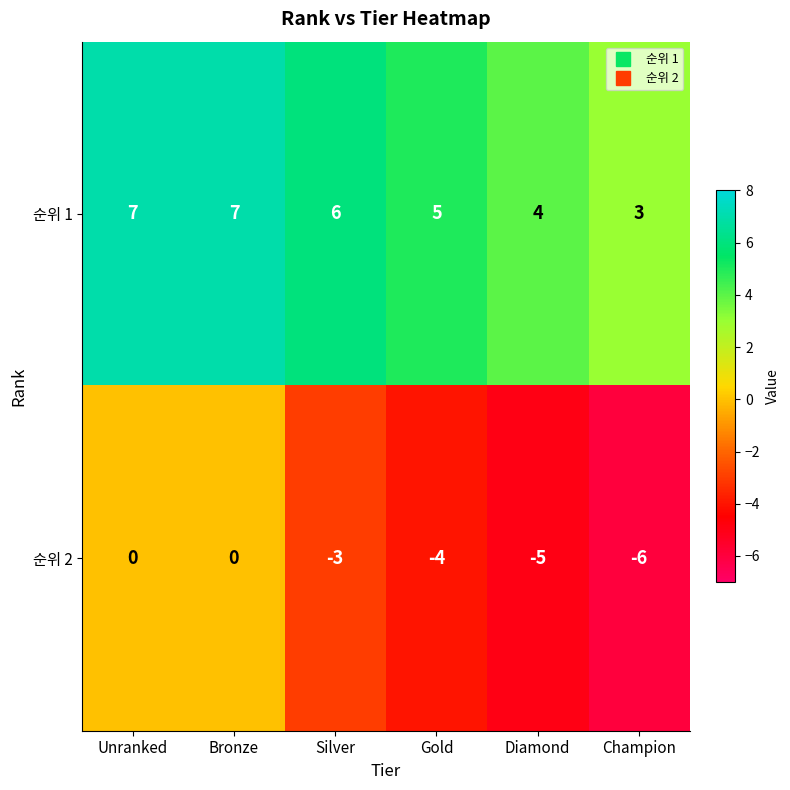

List the series in order of their overall mean, lowest first.

순위 2, 순위 1